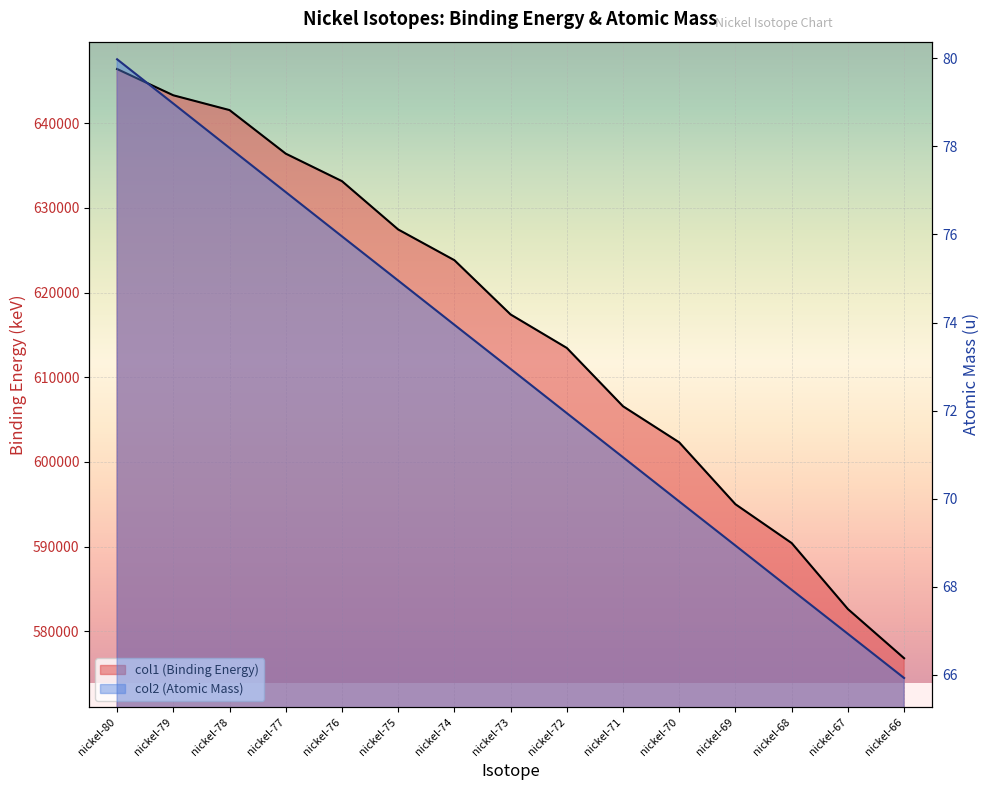

The col1 (Binding Energy) series shows 633156.0 at nickel-76. True or false?

True